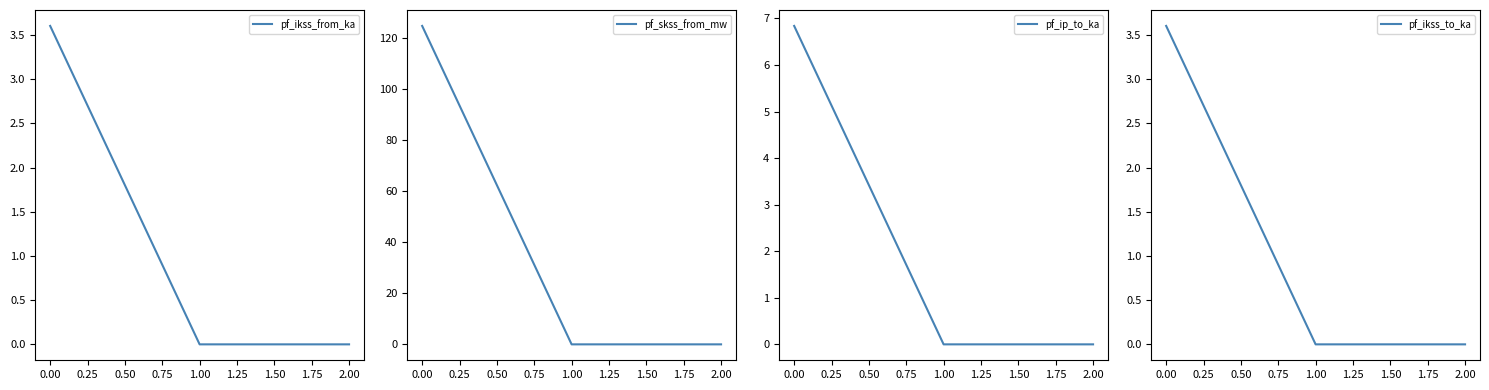

At how many categories does at least one series exceed 2?

1